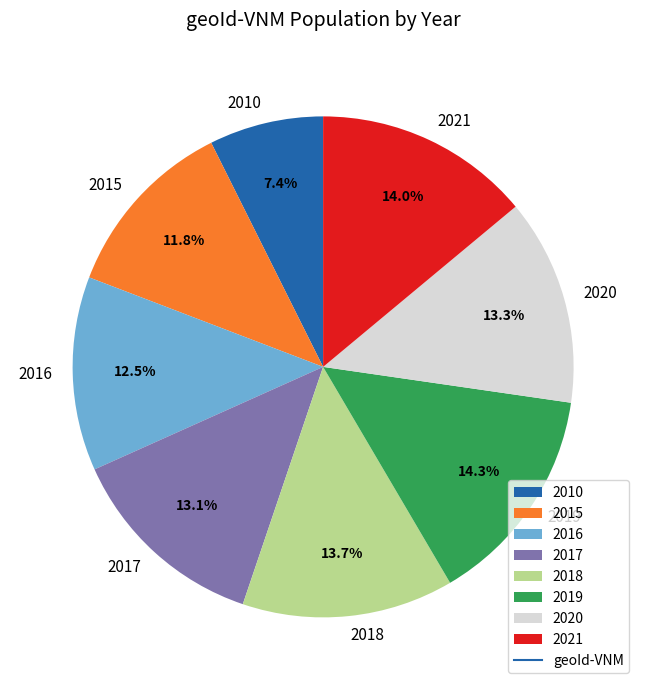

Approximately how many times larger is the value at 2010 compared to 2015?

0.6